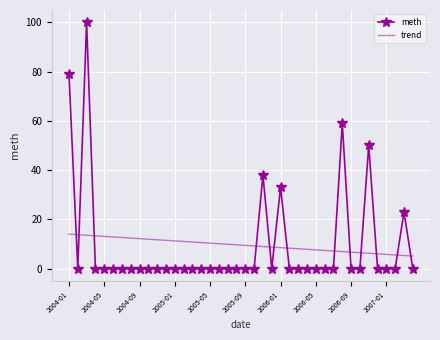

How many intersections are there between trend and meth?

13